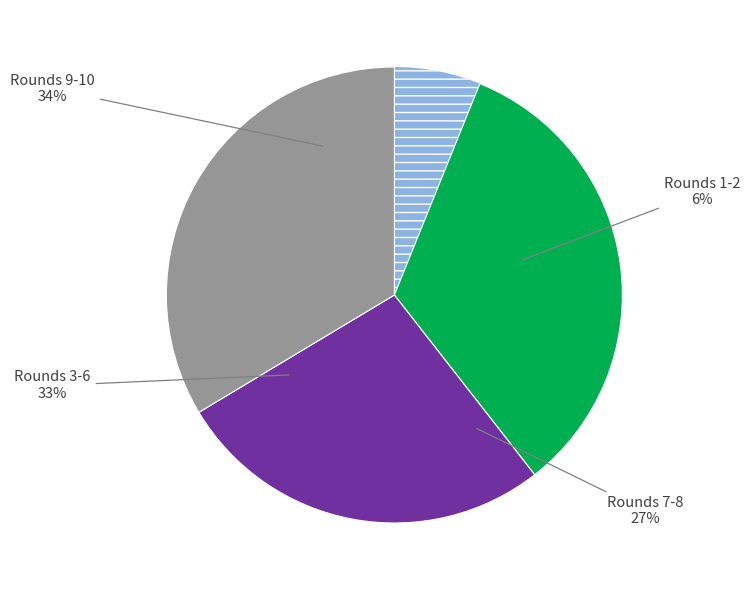

True or false: Round 1 accounts for 12% of the total.

False